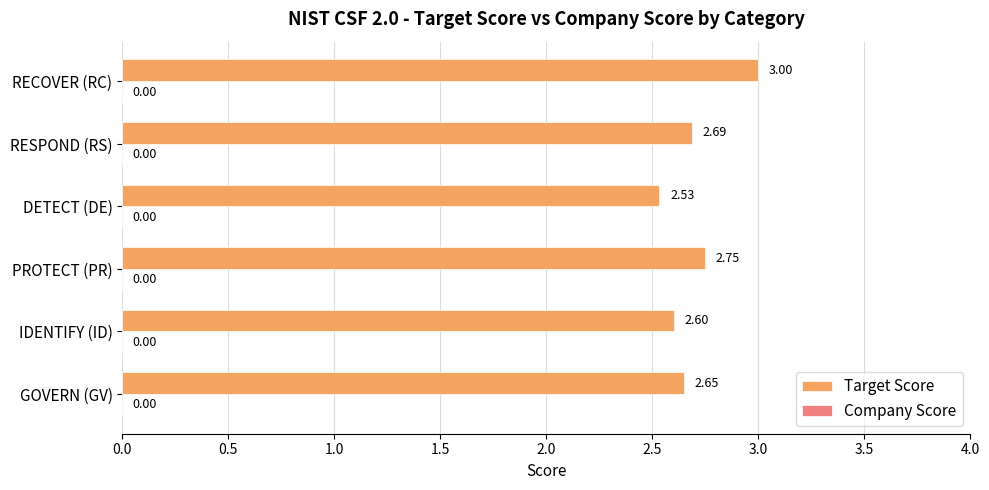

At which label is the value closest to 2?

DETECT (DE)